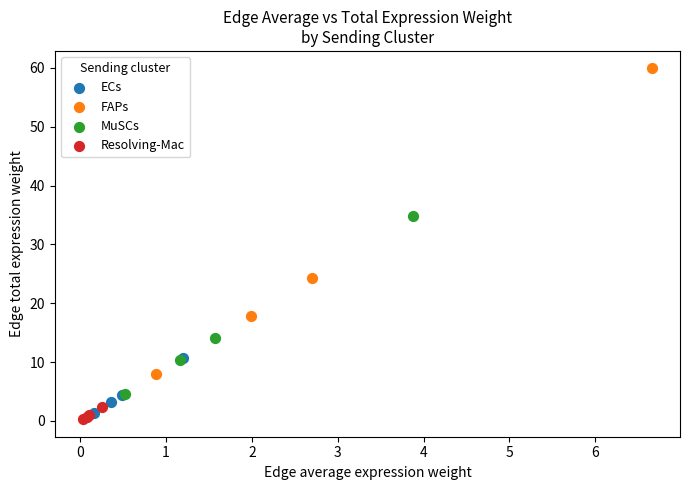

Which series reaches the minimum Y coordinate?

Resolving-Mac